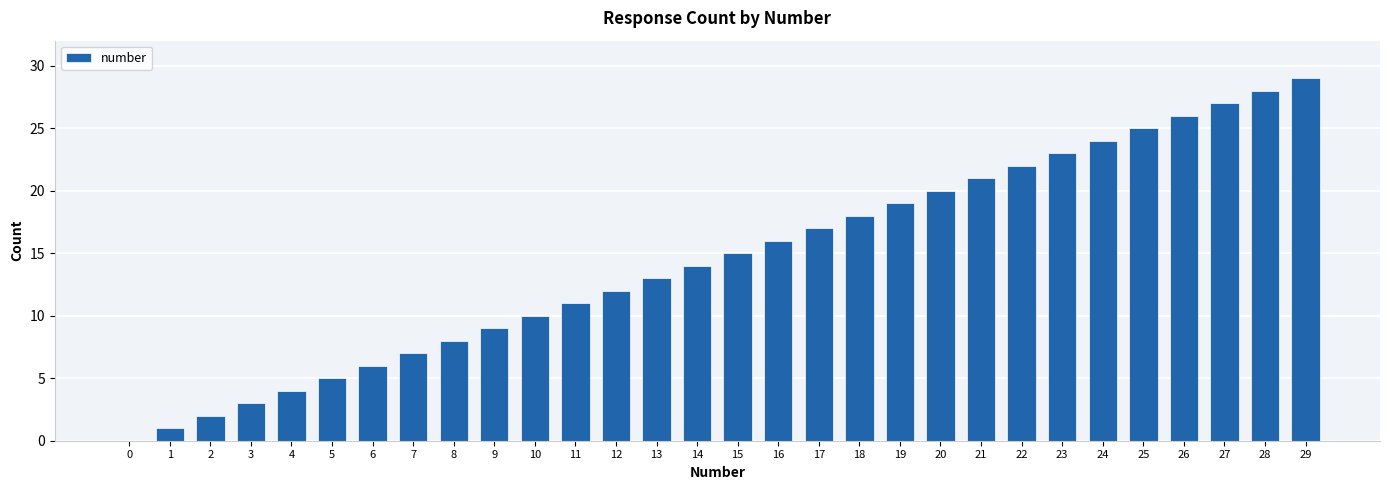

What is the change in value from 0 to 17?

+17